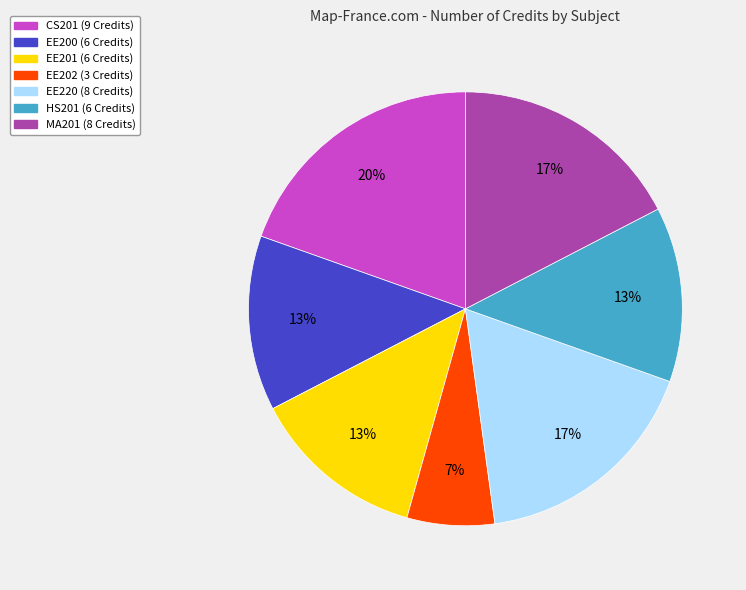

To the nearest percent, what percentage of the pie is EE202?

7%